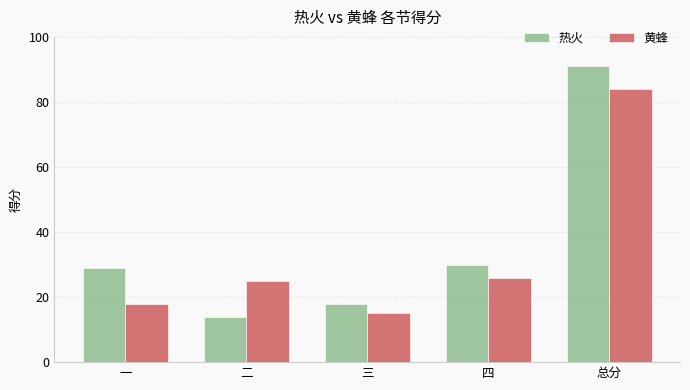

Reading left to right, transcribe all the data shown in this chart.

热火: 29	14	18	30	91
黄蜂: 18	25	15	26	84